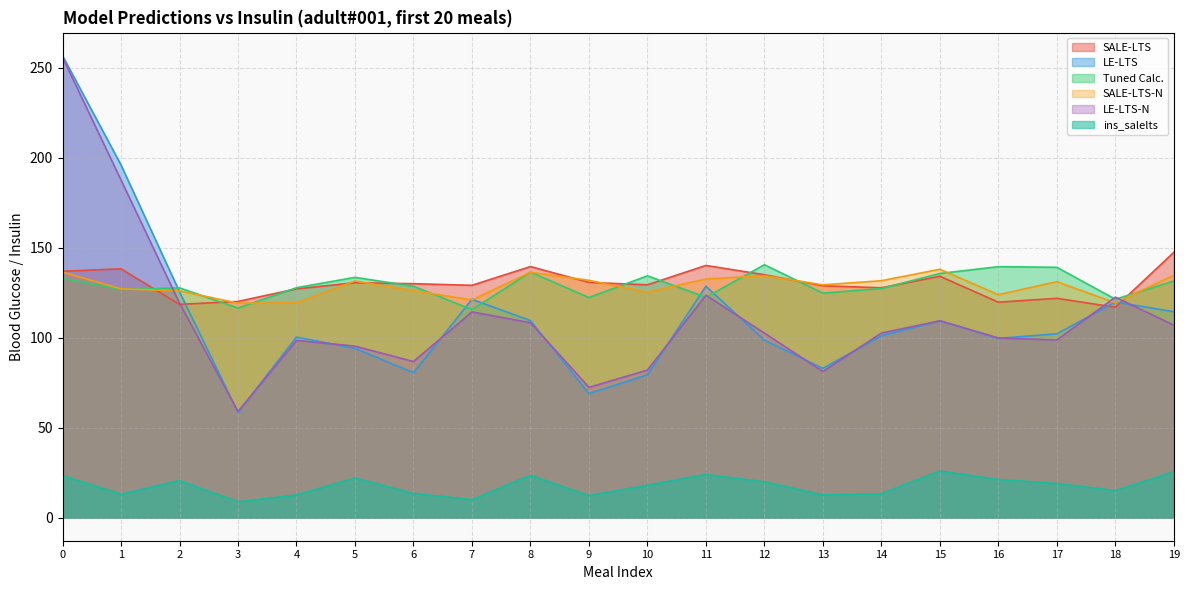

True or false: ins_salelts and LE-LTS-N intersect in this chart.

False